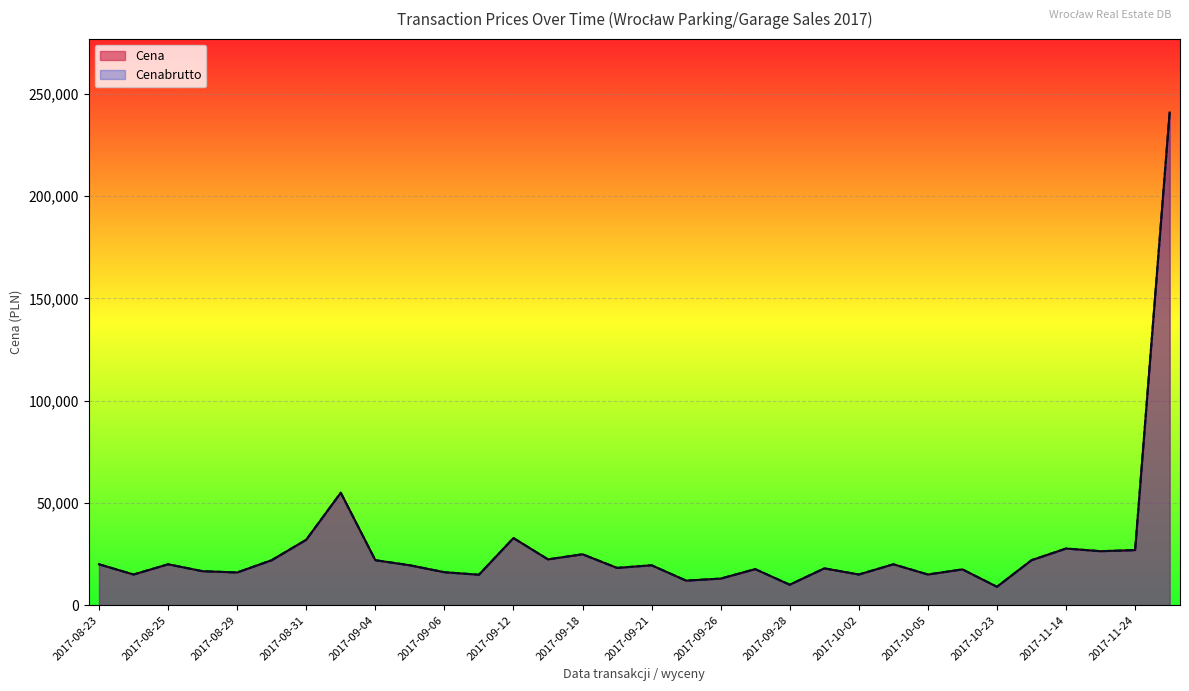

True or false: Cena and Cenabrutto intersect in this chart.

False